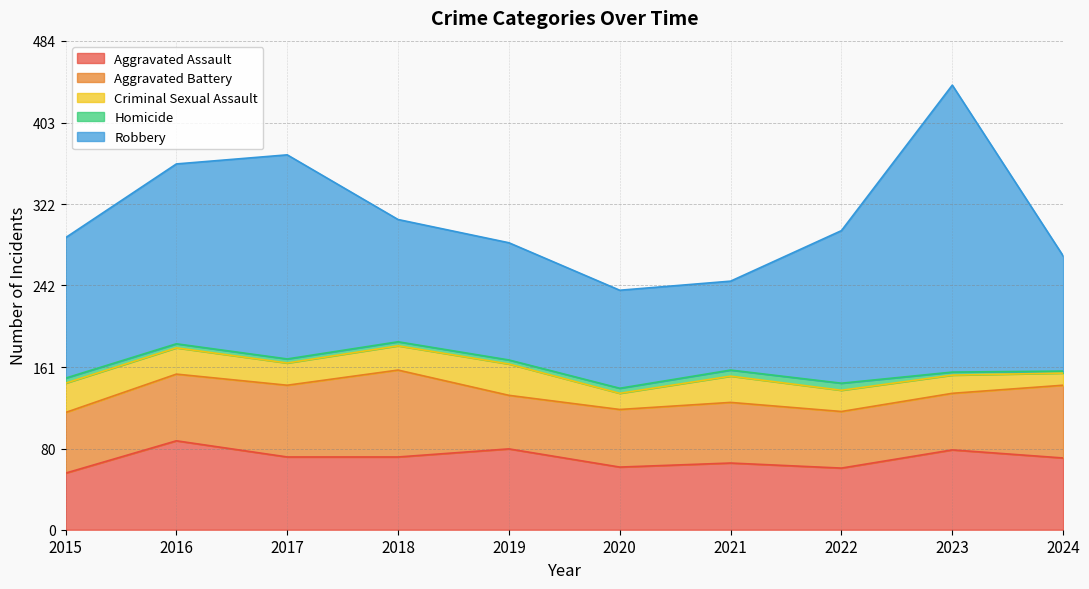

True or false: Homicide has a value of 2 at 2016.

False